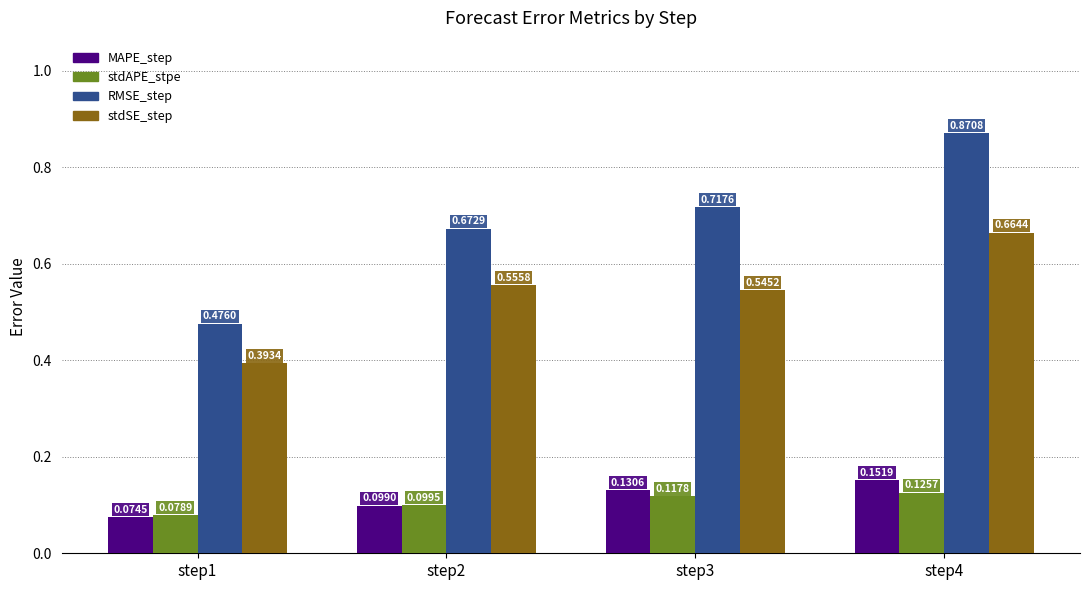

What is the sum of the MAPE_step values at step2 and step4?

0.3